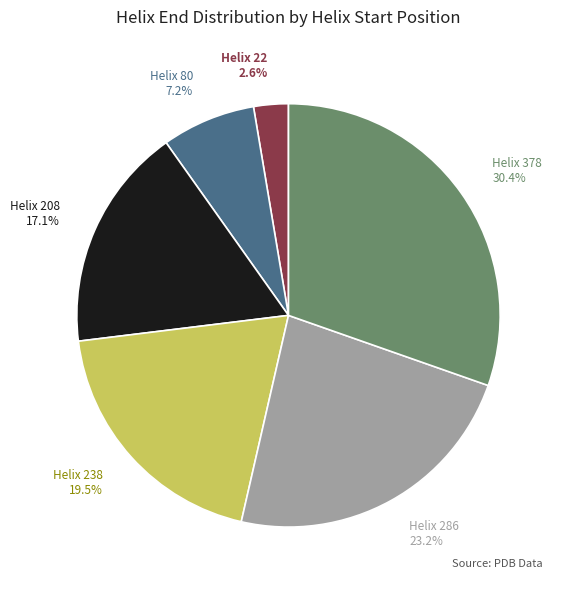

Combined, do Helix 208 and Helix 22 account for over 50%?

No